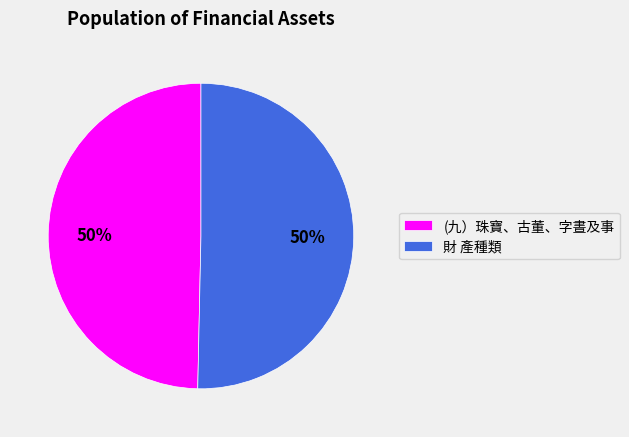

To the nearest percent, what is the average slice percentage?

50%